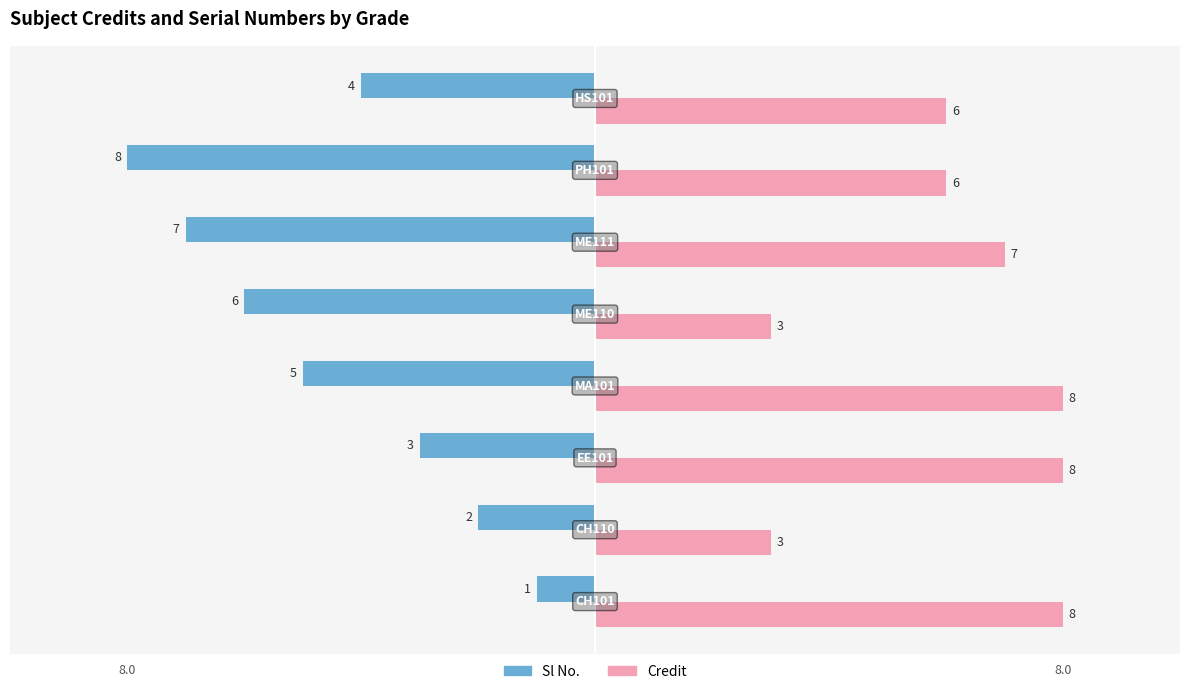

Which series has the largest range (max minus min)?

Sl No.